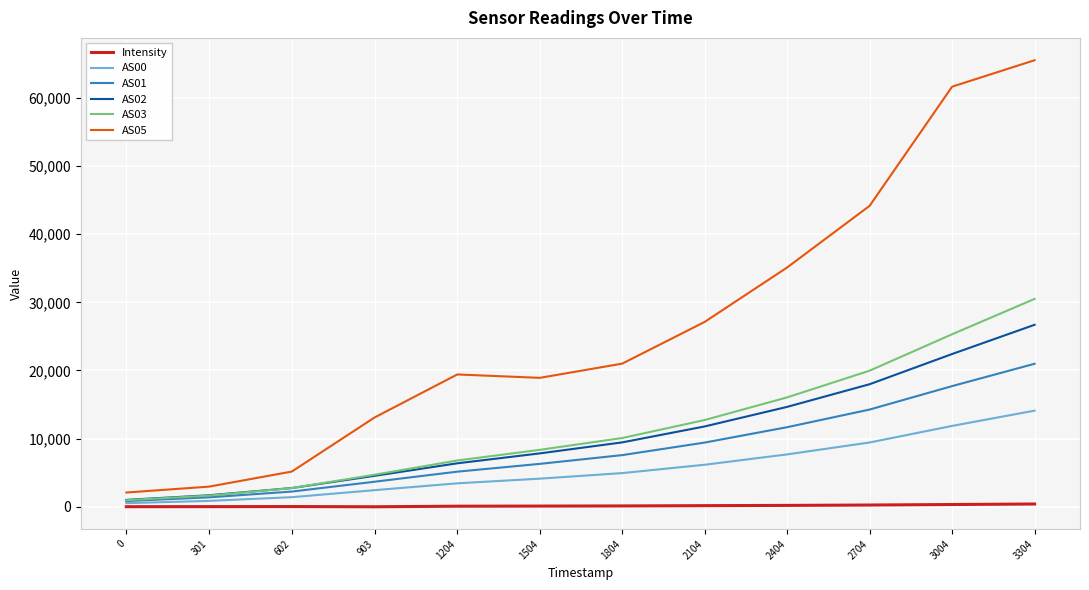

What is the approximate value of AS02 at 1504?

7832.0